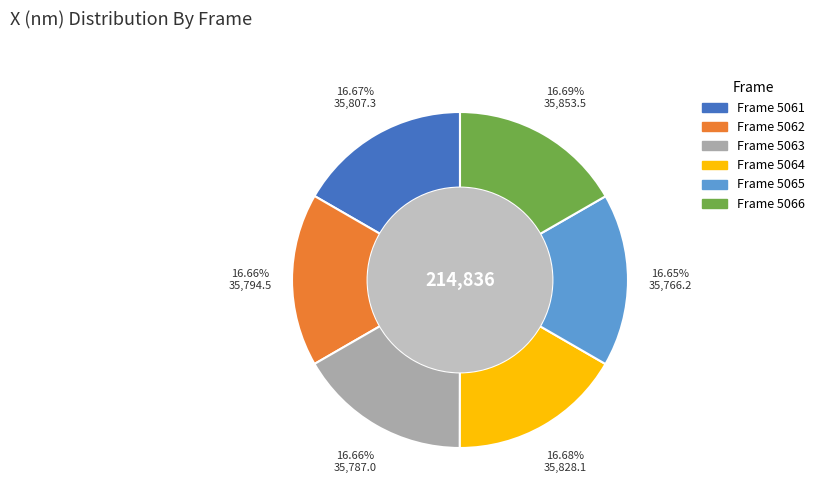

How many slices are in this pie chart?

6